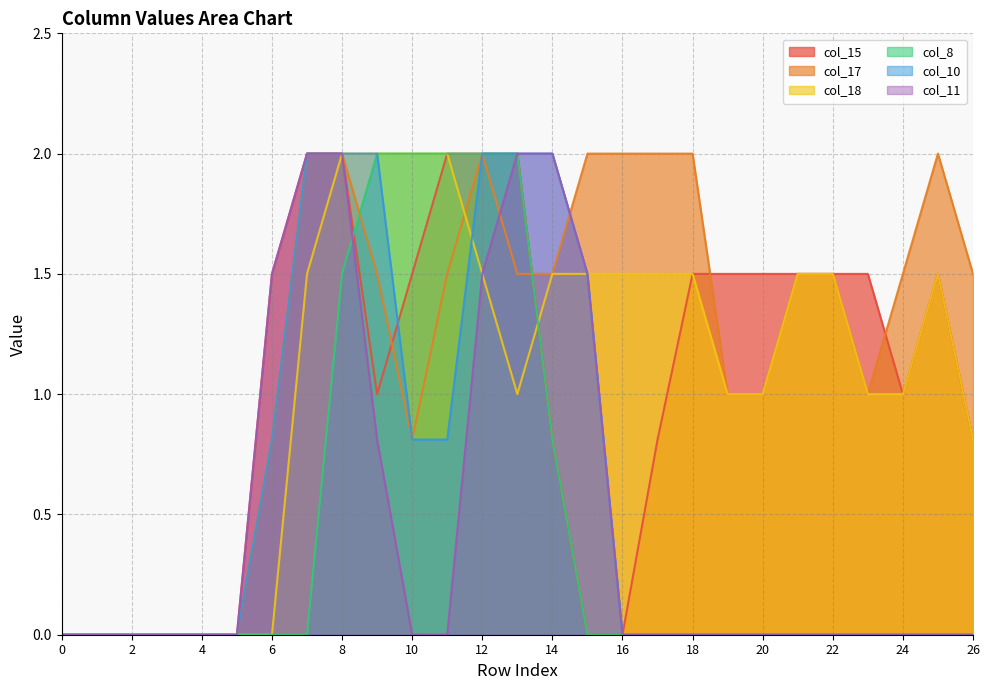

How many interior local valleys does the col_17 series have?

2